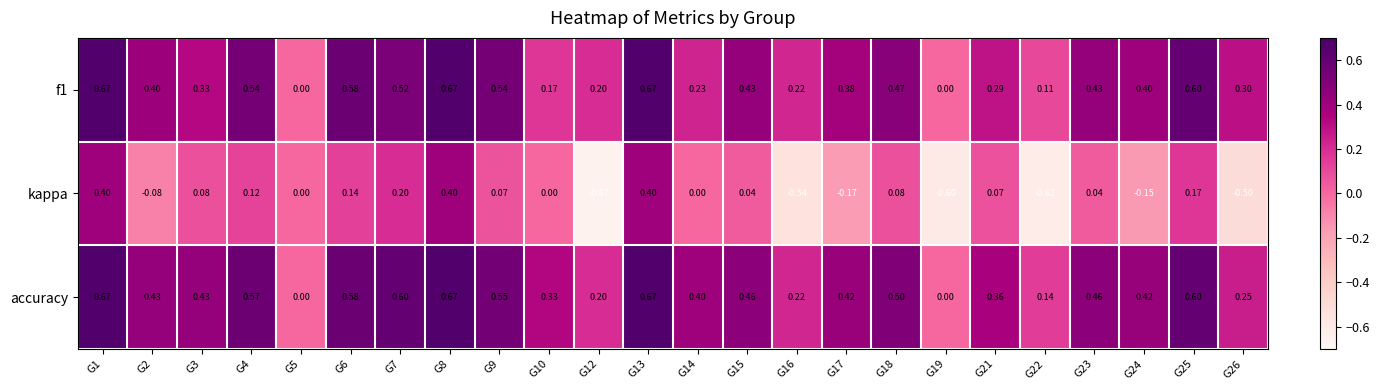

Which series has the widest spread of values?

kappa